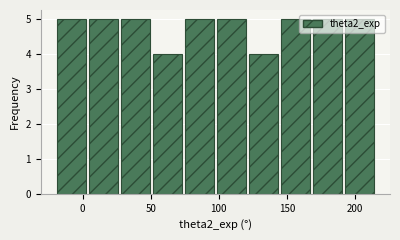

How tall is the bar that spans 50.5 to 74.0 on the x-axis? Neither the bar edges nor the heights are printed on the chart, so give them approximately, as read against the axes.

4